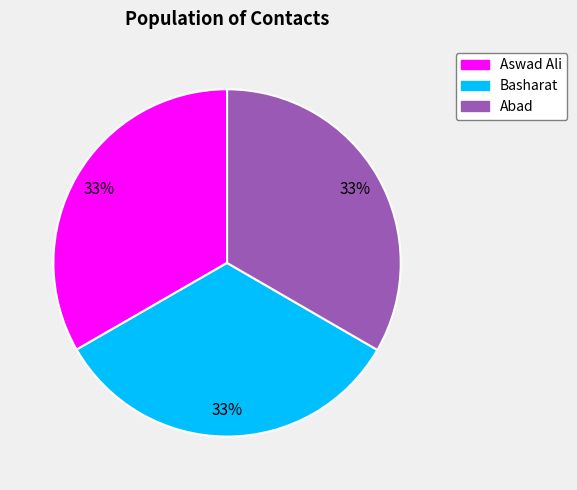

To the nearest percent, what is the average slice percentage?

33%